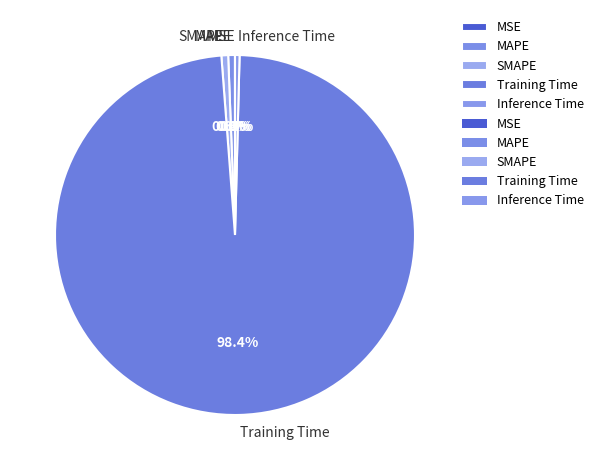

How much of the chart is everything except MAPE?

99.4%